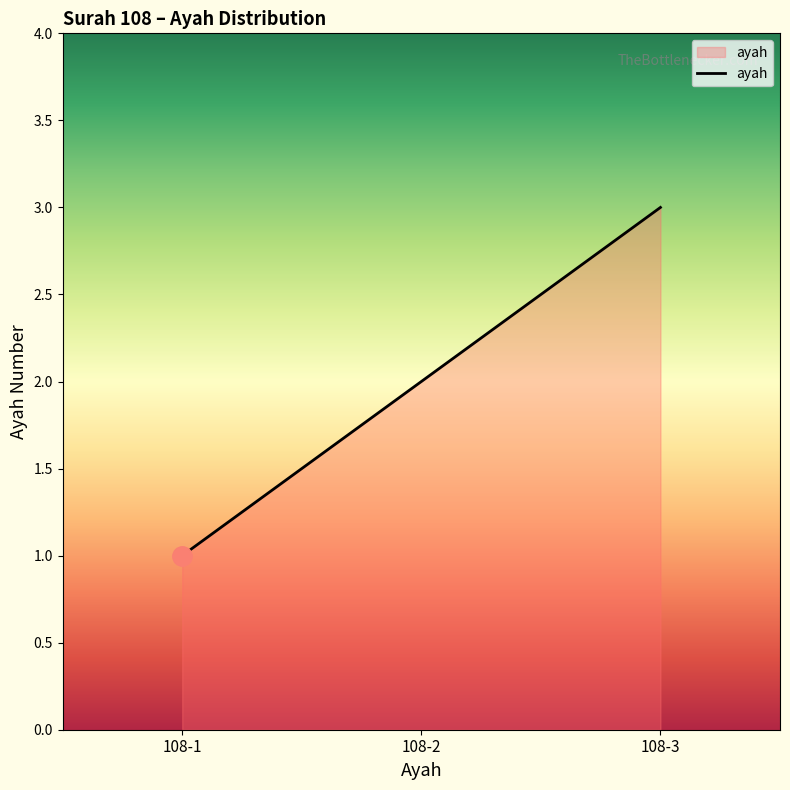

What is the smallest value displayed?

1